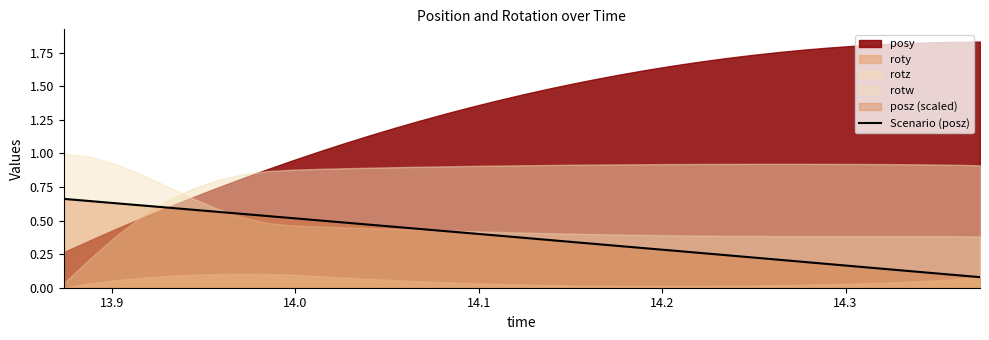

True or false: the data has more than 1 interior local peaks.

False